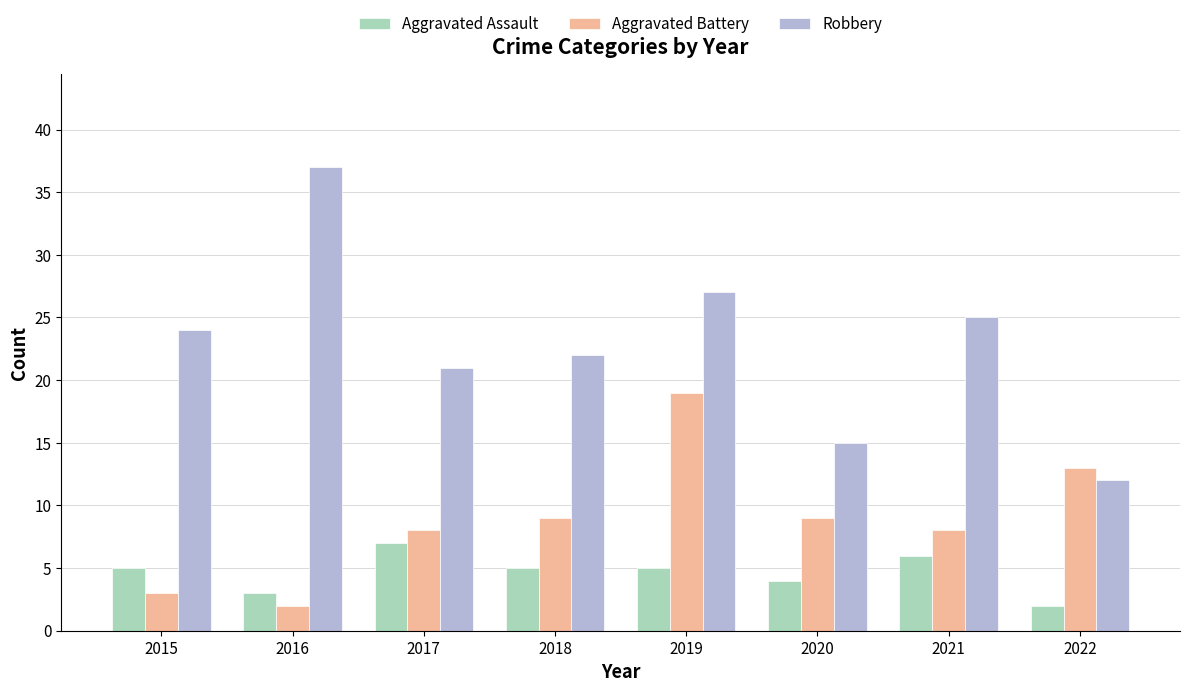

Rank the series by their maximum value, from highest to lowest.

Robbery, Aggravated Battery, Aggravated Assault